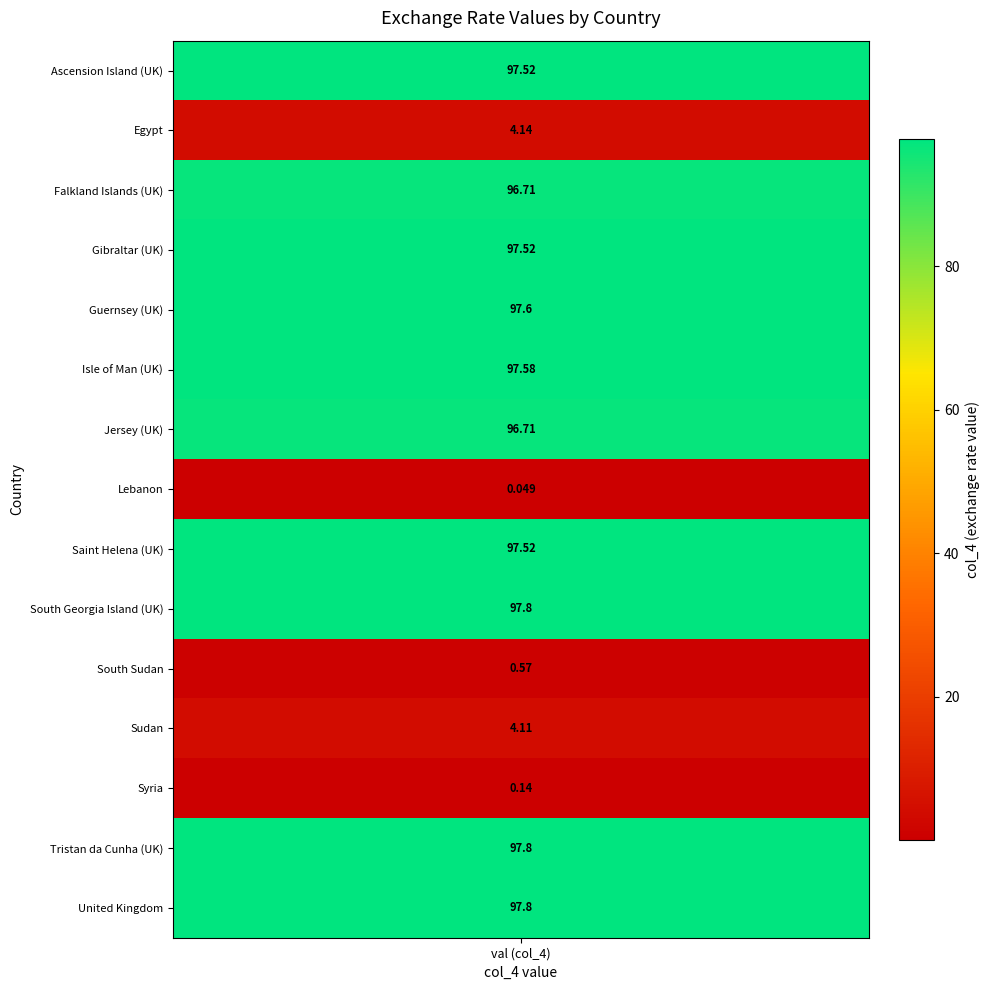

What is the approximate value at 1?

4.1